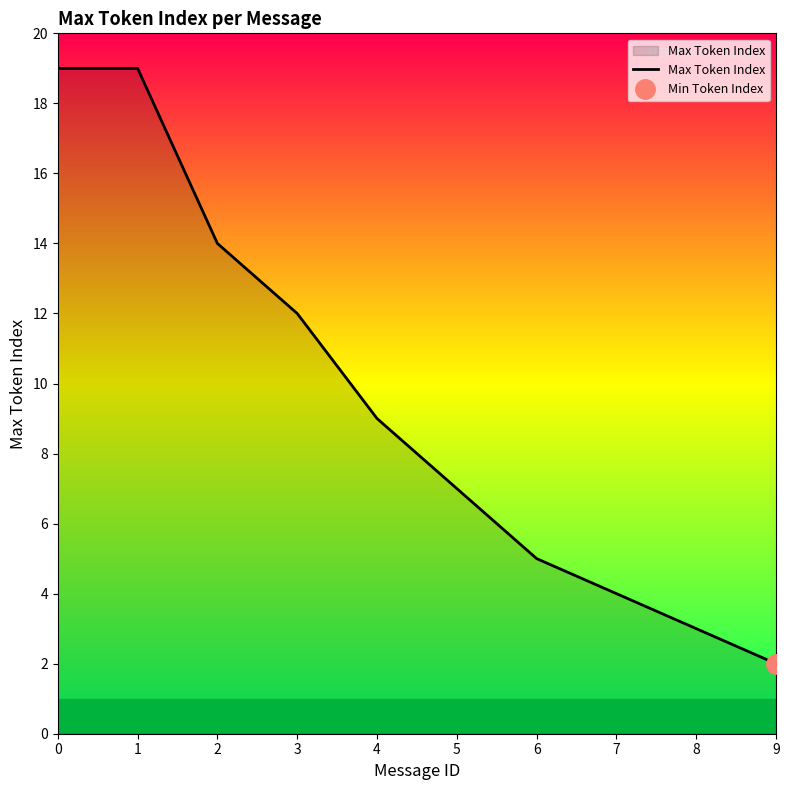

Reading left to right, what are all the values shown in this chart?

0=19	1=19	2=14	3=12	4=9	5=7	6=5	7=4	8=3	9=2